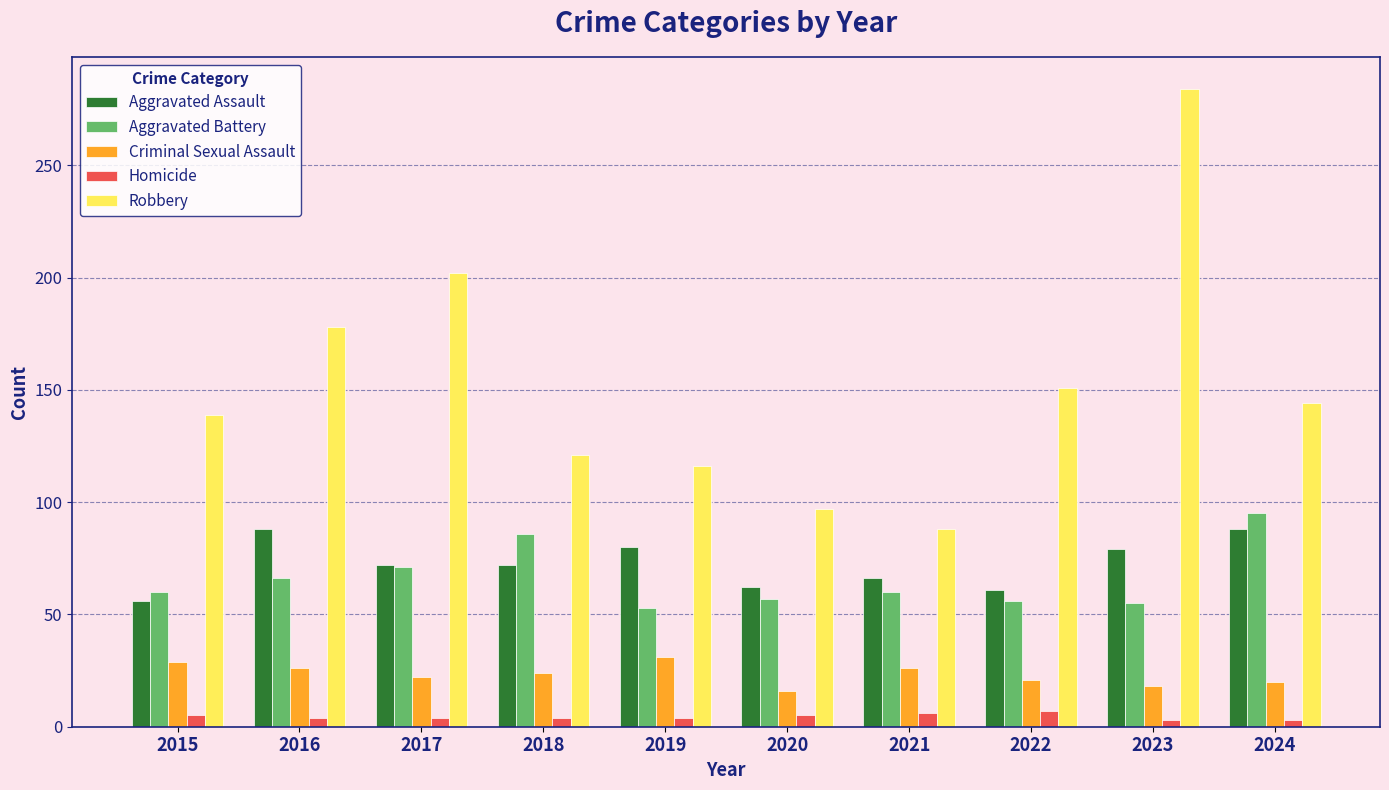

Does the chart contain any negative values?

No